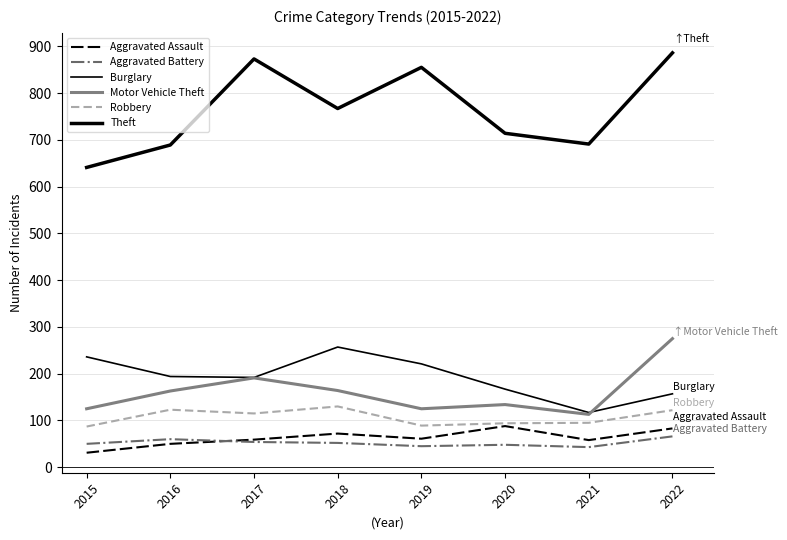

The value of Motor Vehicle Theft at 2022 is 420. True or false?

False